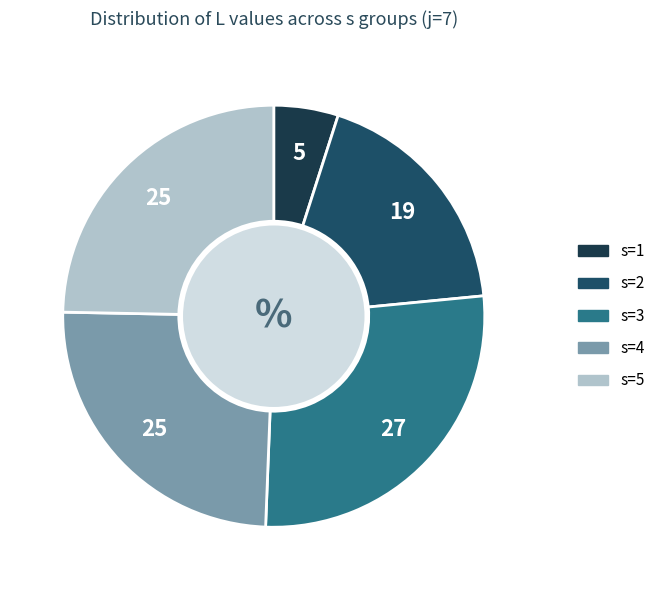

What percentage is the s=2 slice, to the nearest percent?

19%